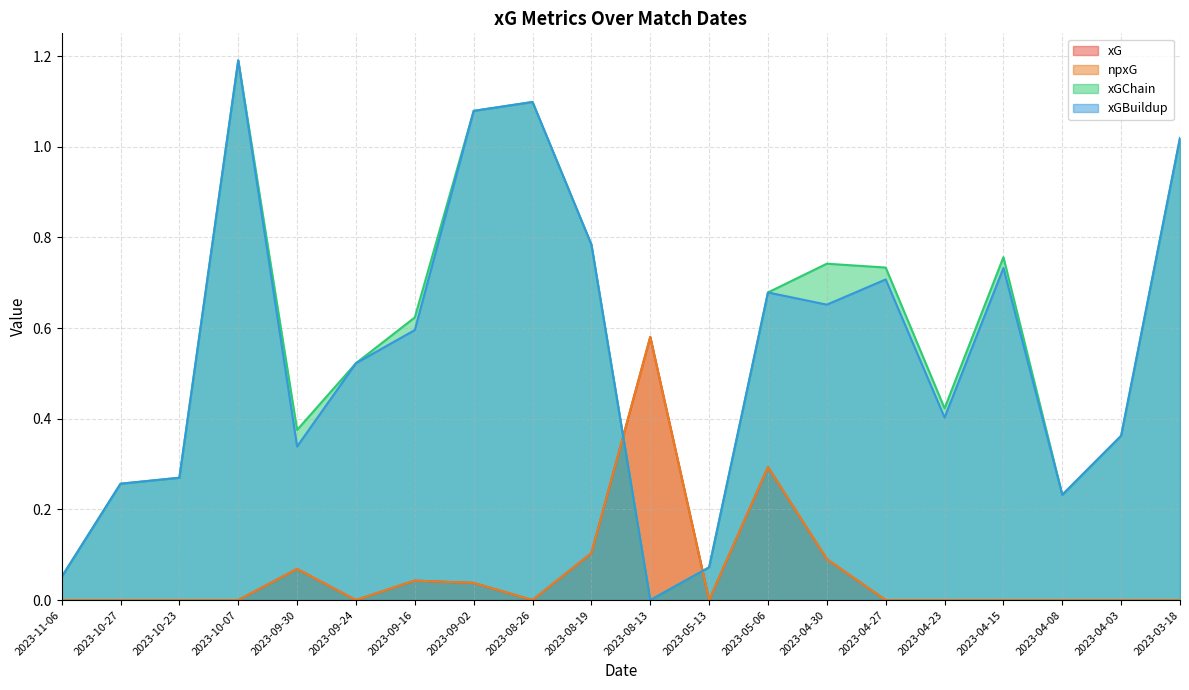

How many lines are shown in the chart?

4